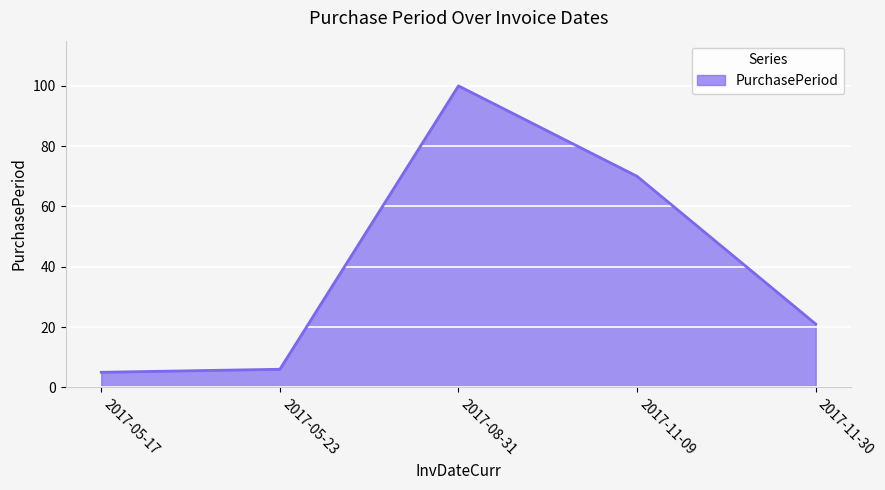

True or false: the data has more than 2 interior local peaks.

False